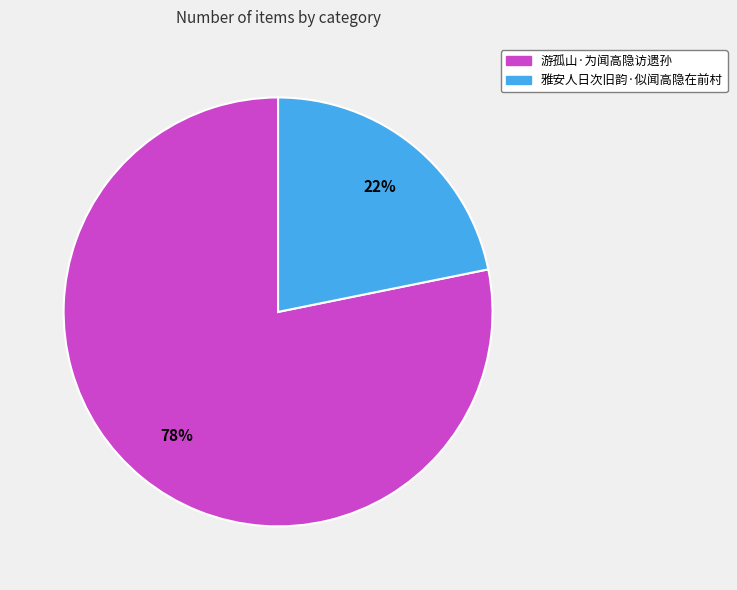

How many segments does this pie chart have?

2